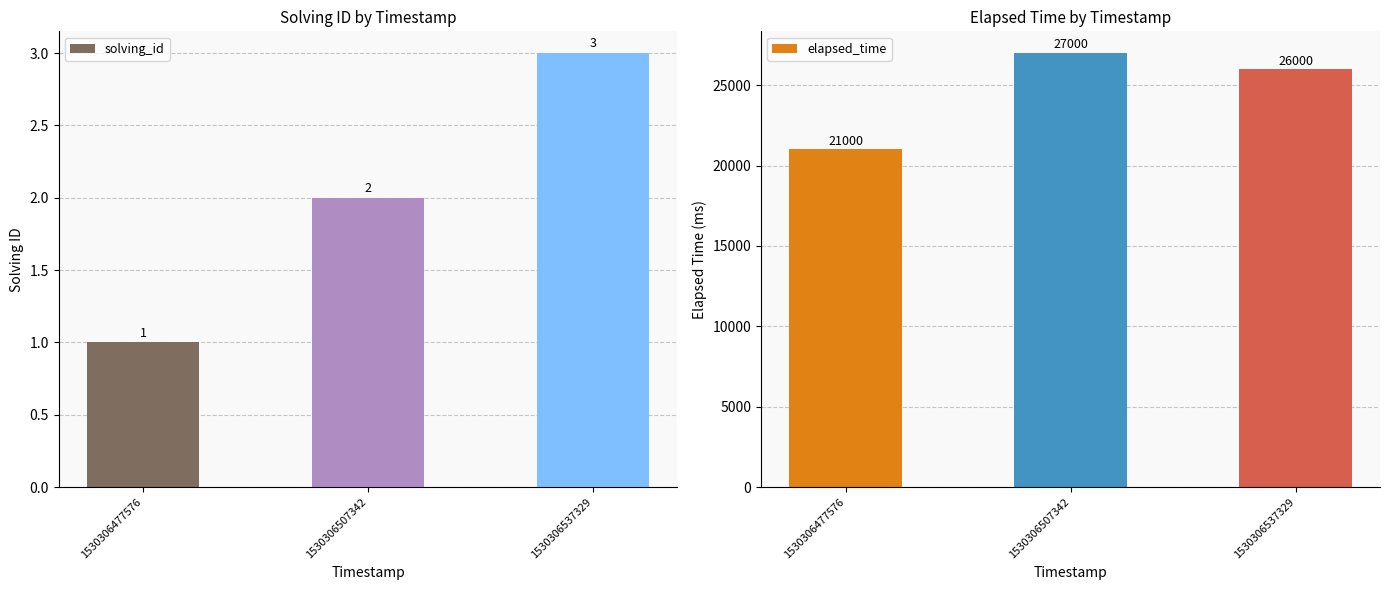

What value does the elapsed_time series have at 1530306537329?

26000